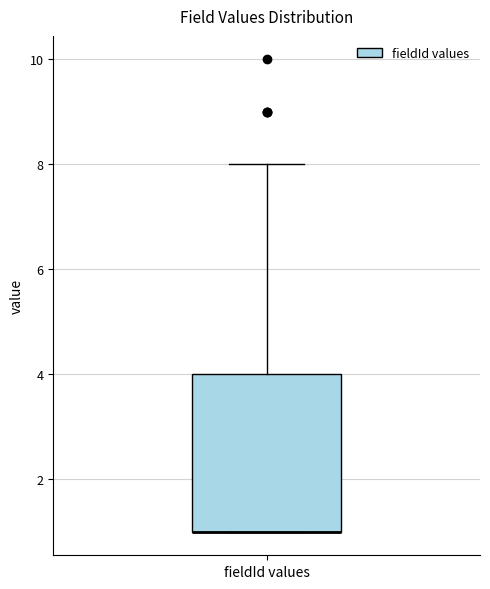

Read this box plot against the y-axis: the position of the median line, the range covered by the box, and the ends of both whiskers. The values are not printed on the chart, so give them approximately, as read against the axis.

median 1 (drawn on the box's lower edge), box 1 to 4, whiskers 1 to 8